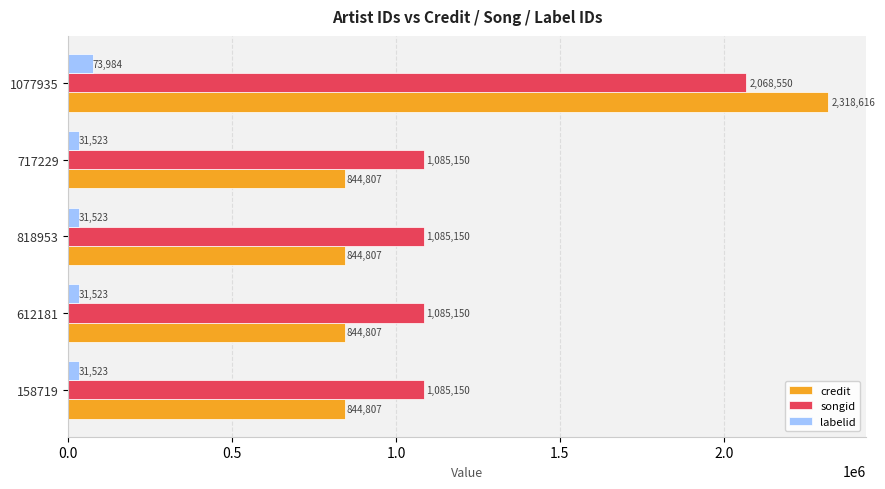

Is the value of labelid at 612181 greater than the value of songid at 1077935?

No